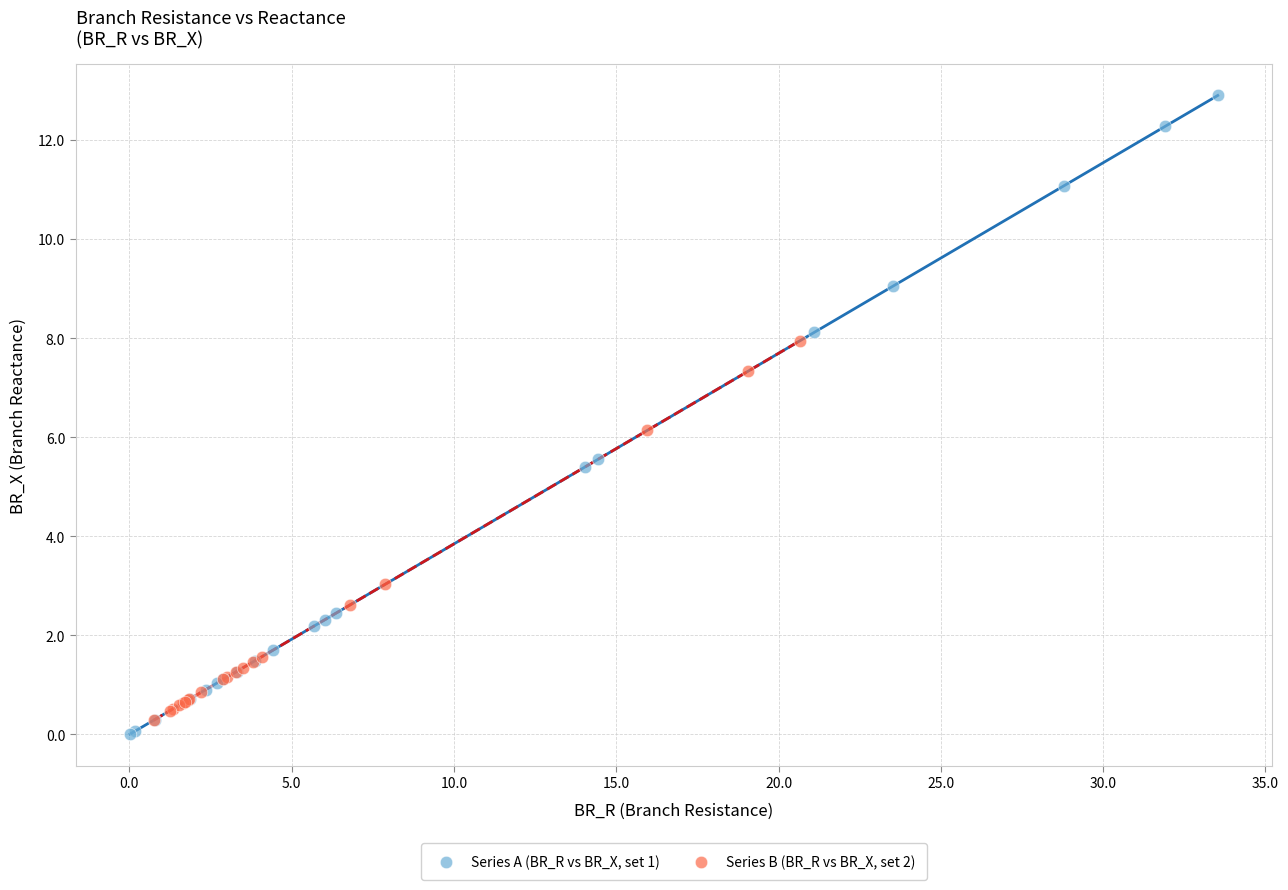

Which series contains the highest Y value?

Series A (BR_R vs BR_X, set 1)